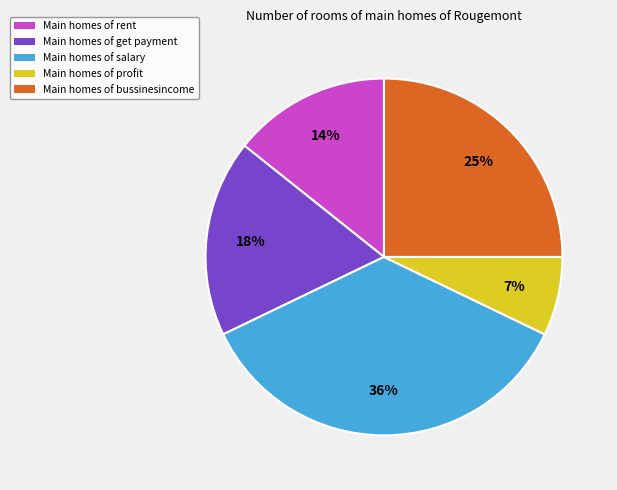

To the nearest percent, what is the average slice percentage?

20%